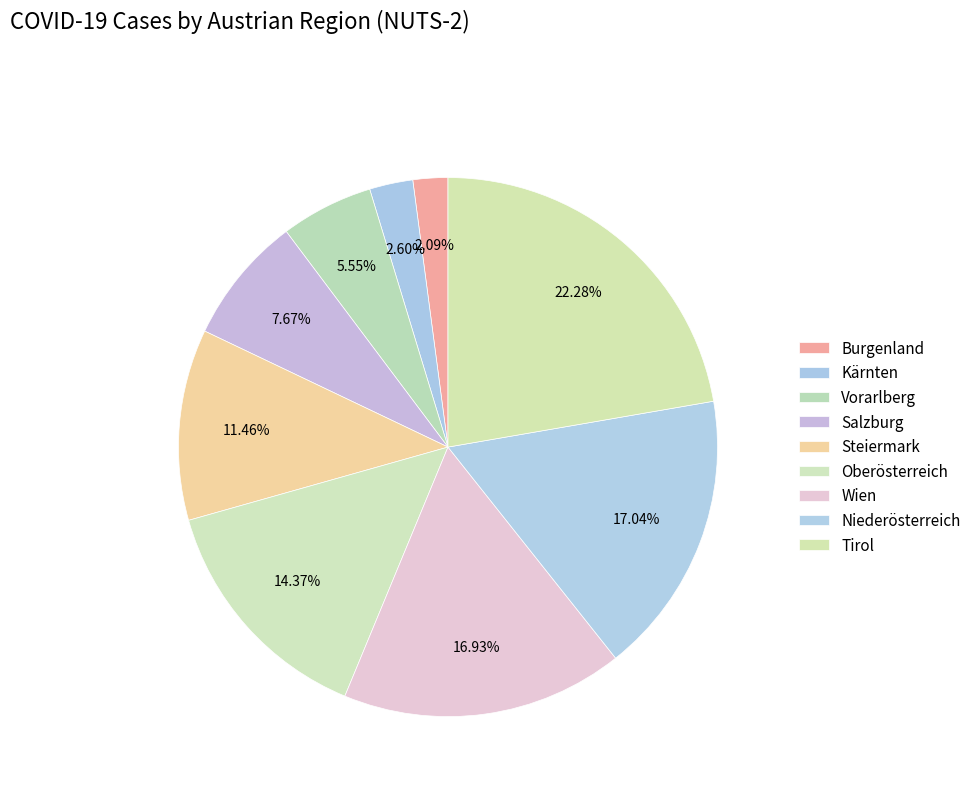

To the nearest percent, what is the difference between the largest and smallest slice percentages?

20%